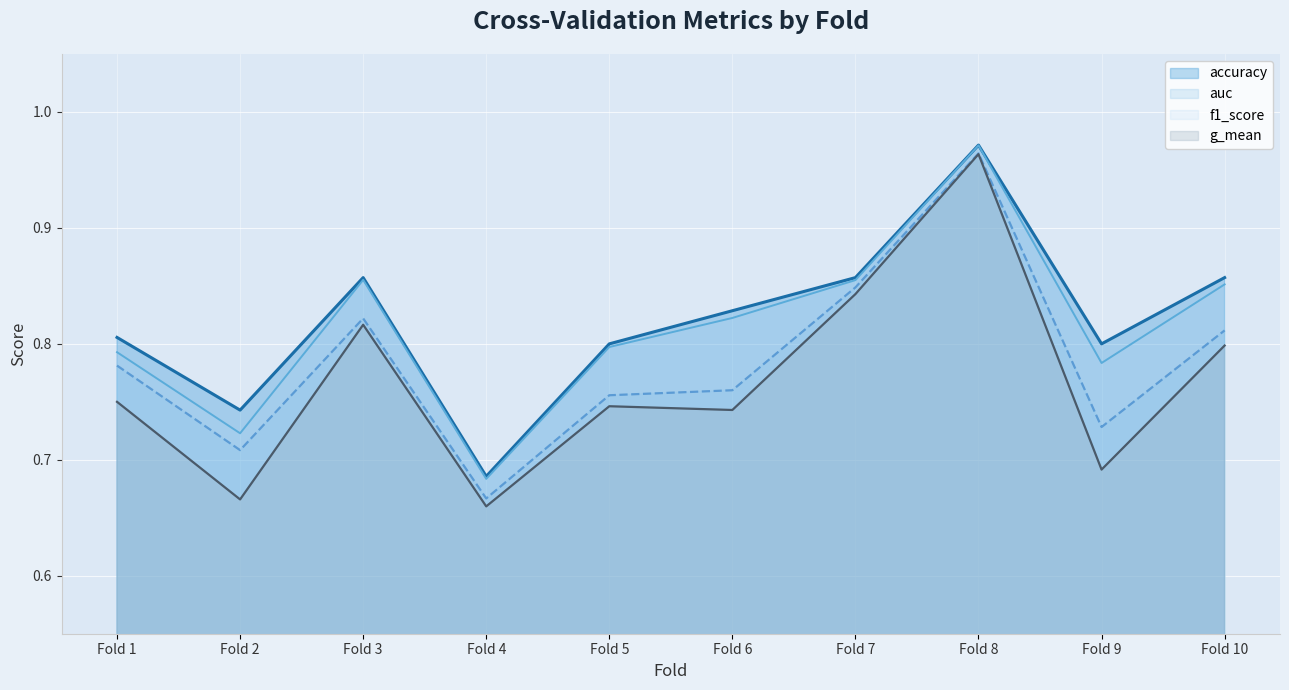

True or false: f1_score and g_mean intersect in this chart.

False